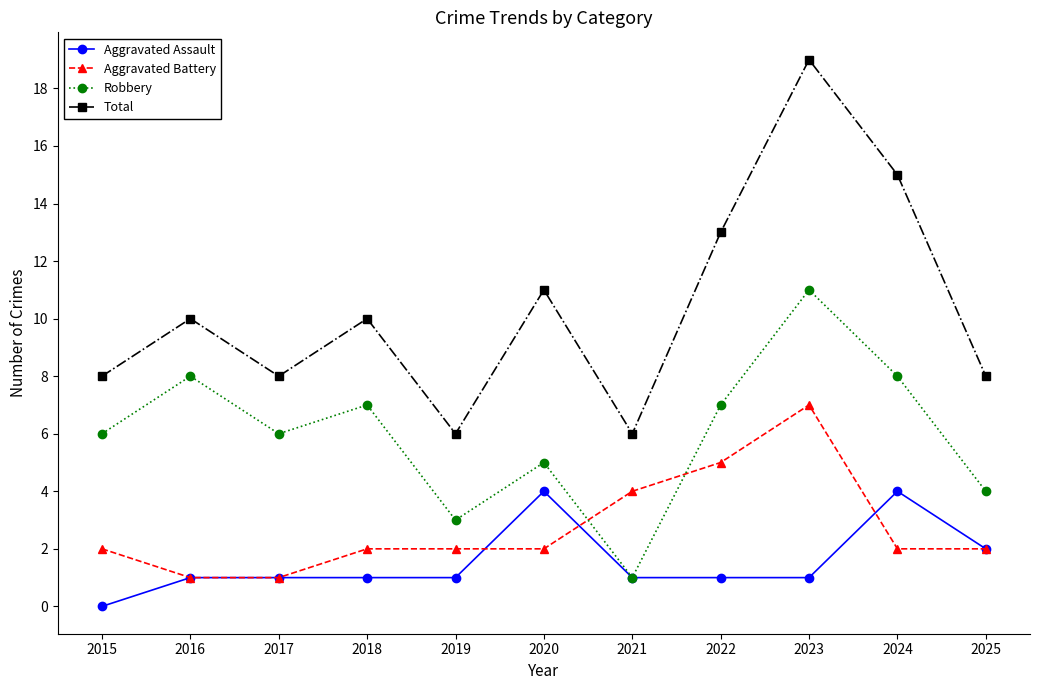

List the series in order of their peak value, highest first.

Total, Robbery, Aggravated Battery, Aggravated Assault